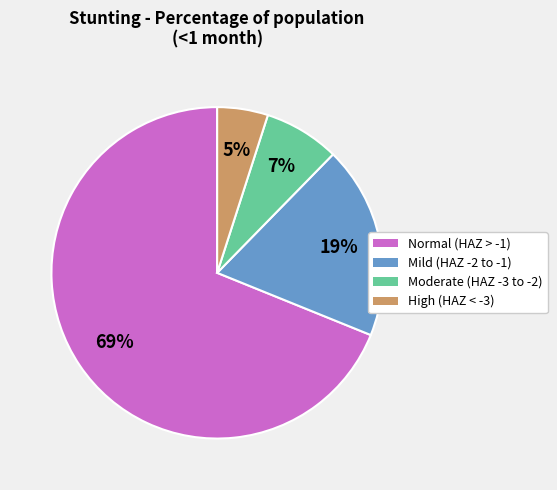

Combined, do Moderate (HAZ -3 to -2) and Normal (HAZ > -1) account for over 50%?

Yes